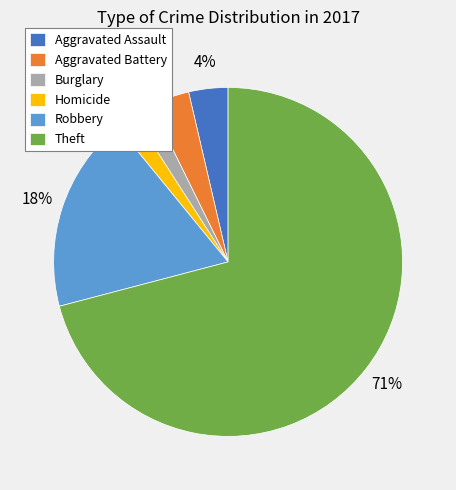

True or false: Robbery accounts for 4% of the total.

False